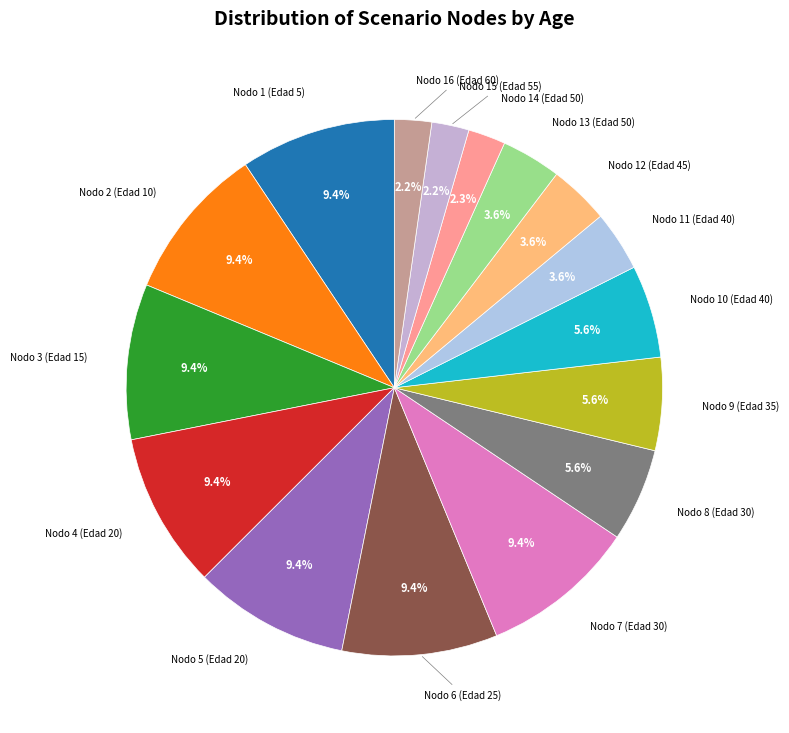

To the nearest percent, what is the average slice percentage?

6%